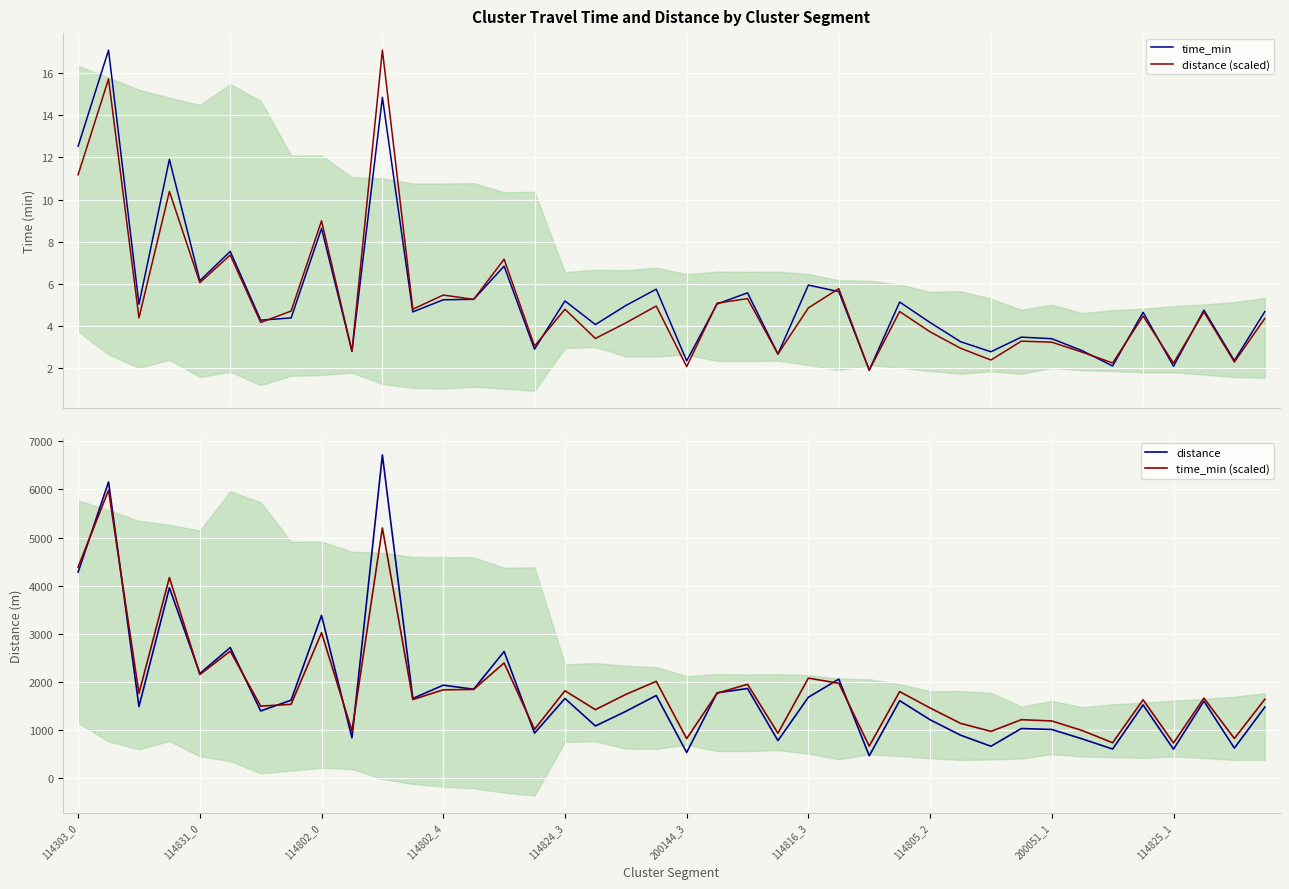

Which series has the largest range (max minus min)?

distance